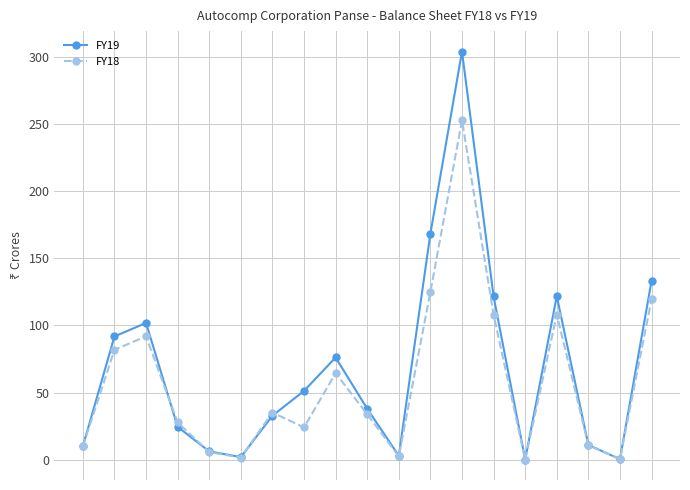

What is the value of the FY19 point at the 4th from the left?

24.5